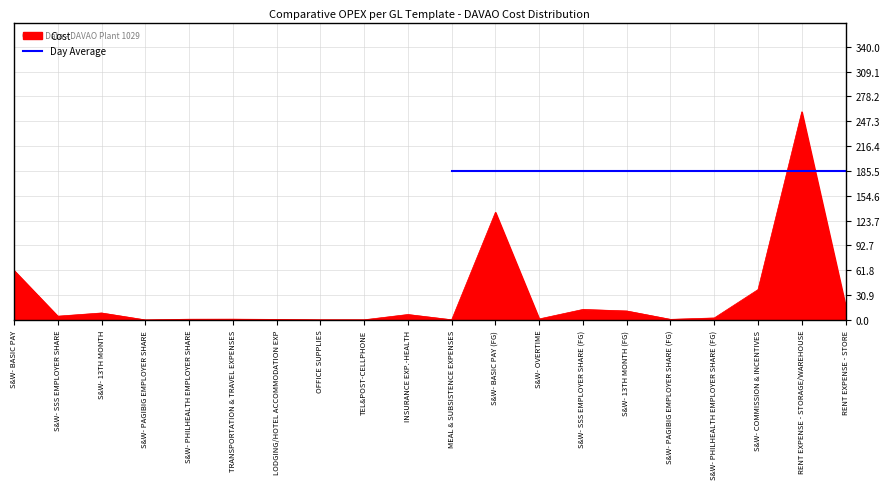

Where is the first local maximum?

S&W- 13TH MONTH